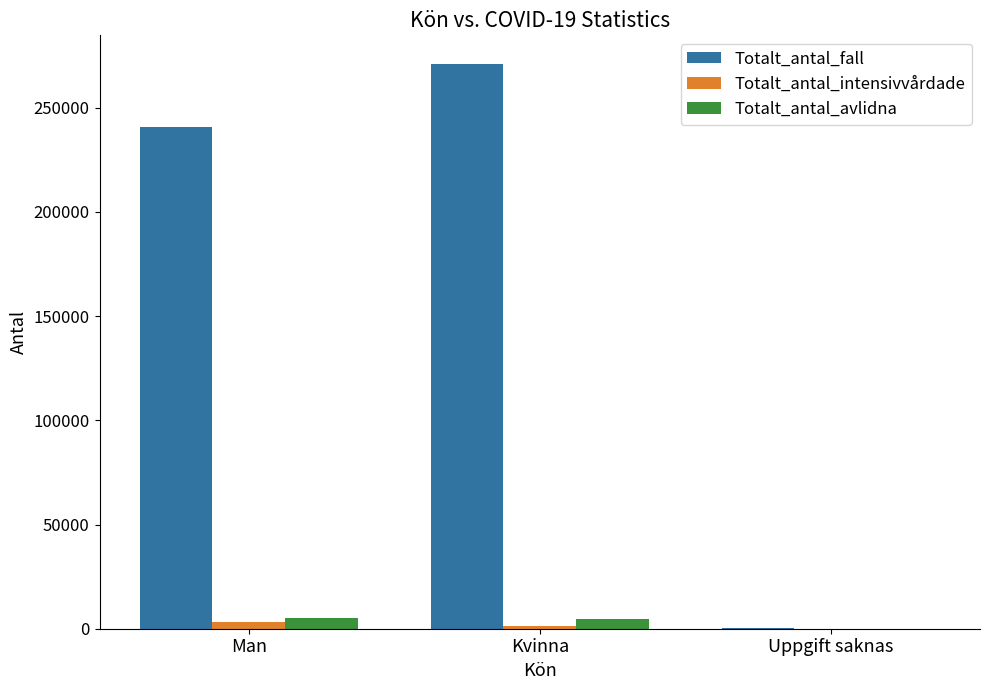

The value of Totalt_antal_intensivvårdade at Uppgift saknas is 0. True or false?

True